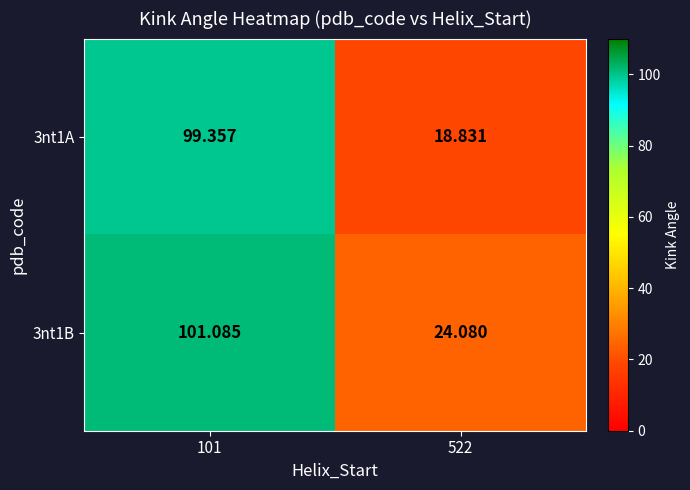

Is the value of 3nt1B at 101 greater than the value of 3nt1A at 522?

Yes